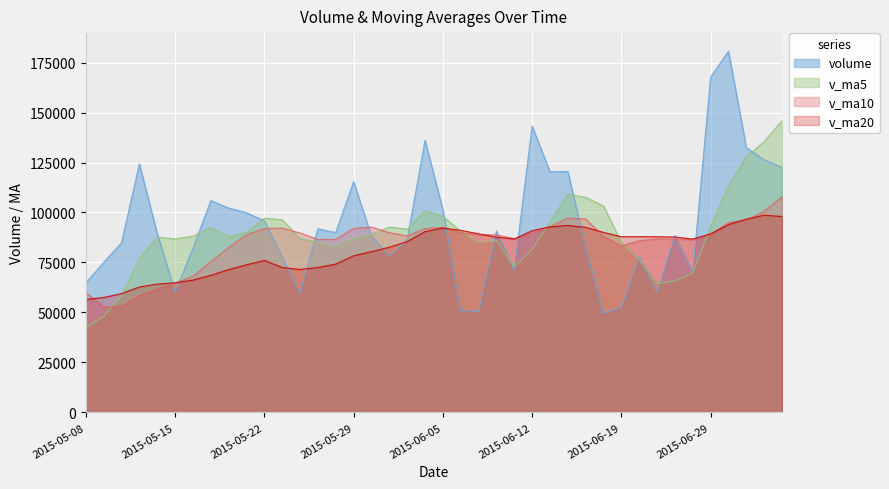

Rank the series at 2015-06-15 from highest to lowest value.

volume, v_ma5, v_ma10, v_ma20